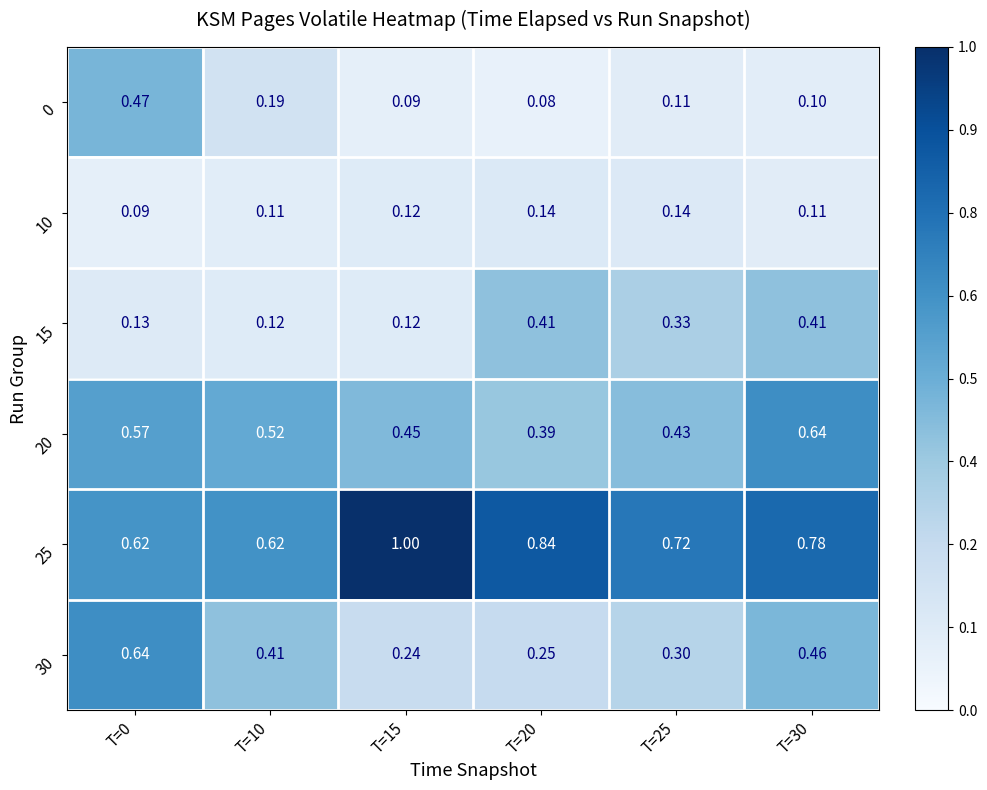

Is the value of 0 at T=20 greater than the value of 15 at T=10?

No